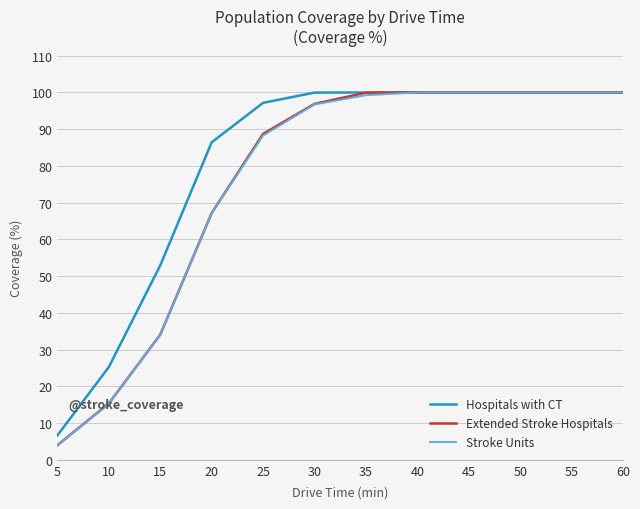

At which label does Stroke Units first exceed 99?

35